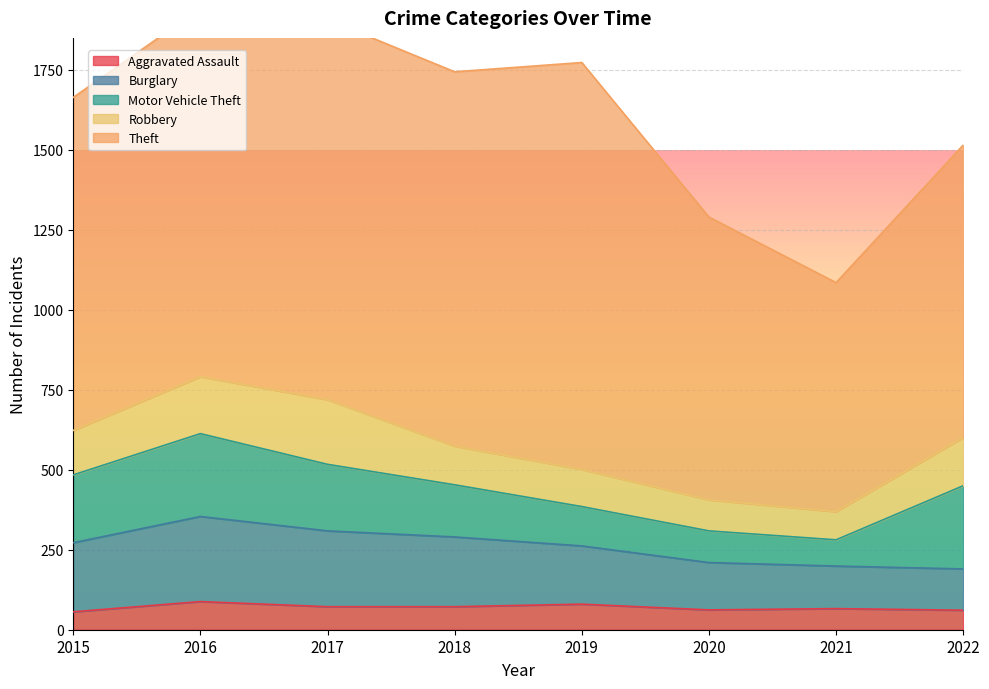

What are all the series names shown in the legend?

Aggravated Assault, Burglary, Motor Vehicle Theft, Robbery, Theft